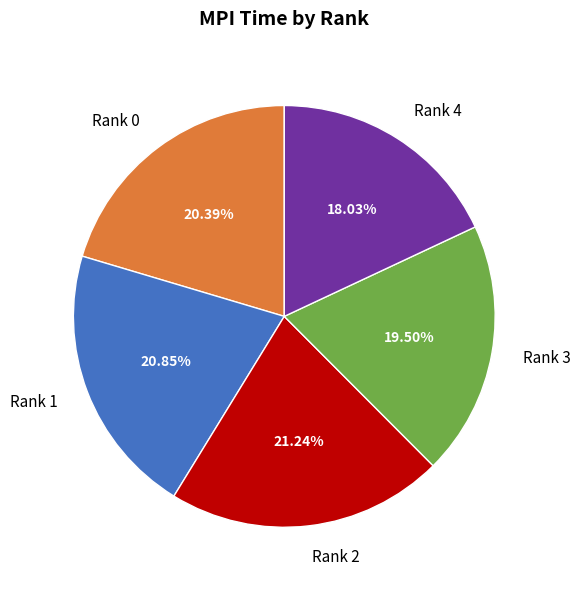

Do Rank 3 and Rank 2 together represent more than half of the pie?

No